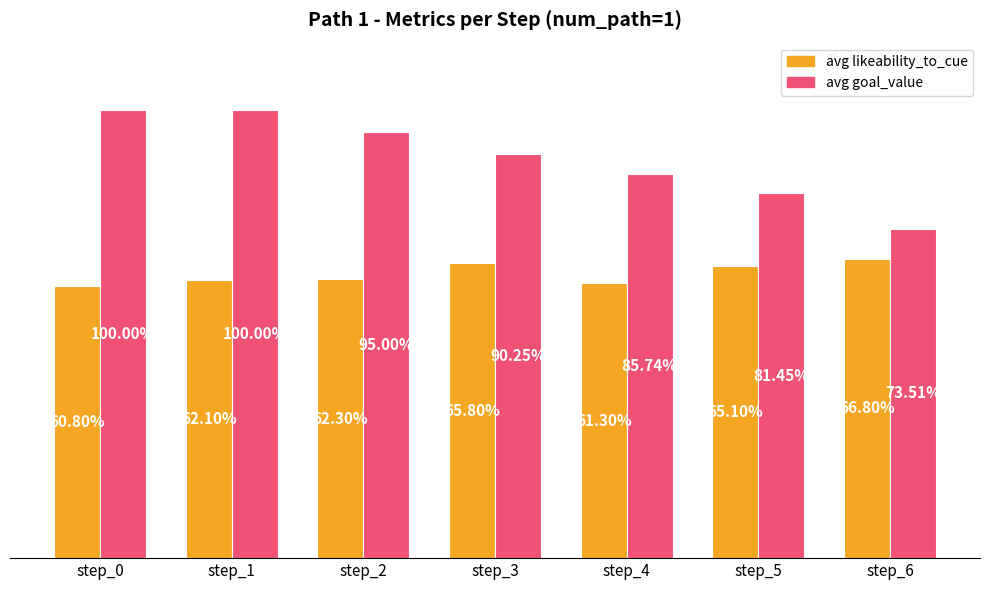

Reading left to right, list all the values displayed in this chart.

avg likeability_to_cue: 0.6	0.6	0.6	0.7	0.6	0.7	0.7
avg goal_value: 1.0	1.0	0.9	0.9	0.9	0.8	0.7